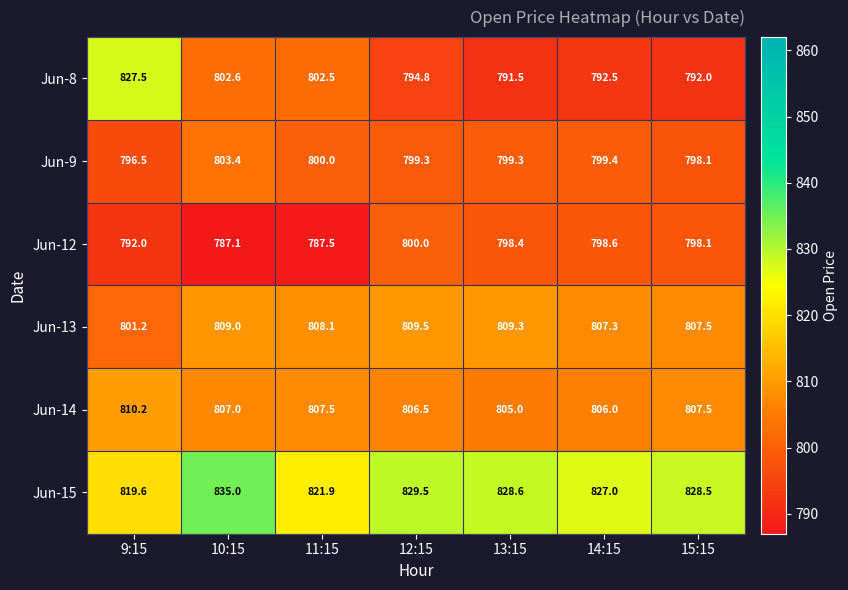

Which category has the highest value in the Jun-14 series?

9:15